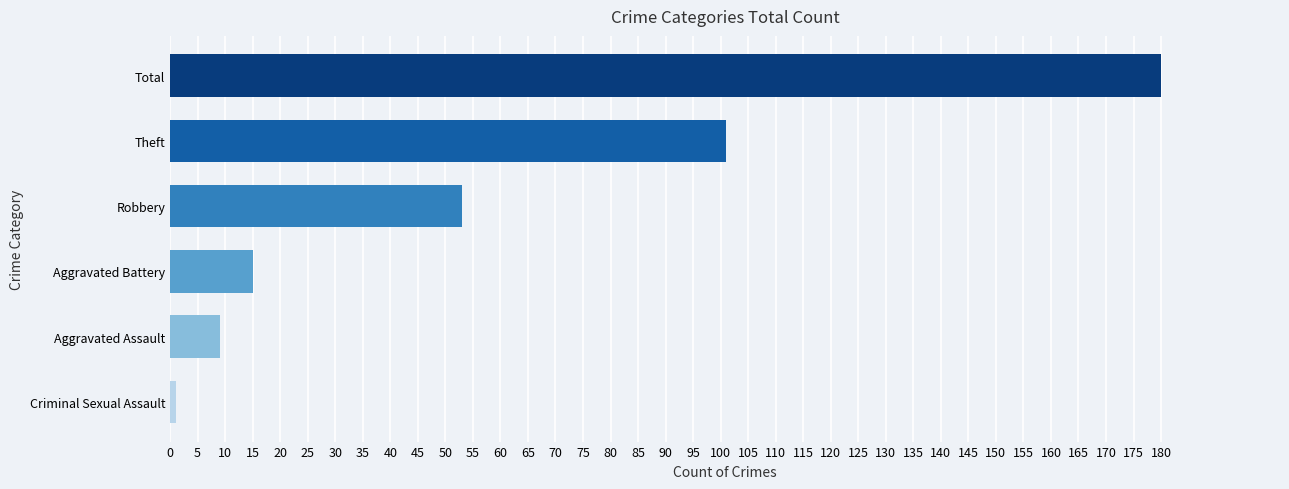

At which label is the value closest to 90?

Theft